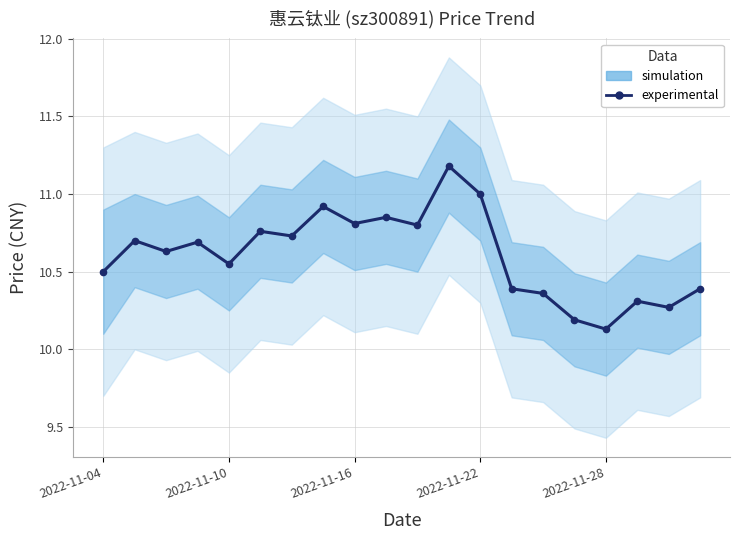

What is the sum of all values?

212.2